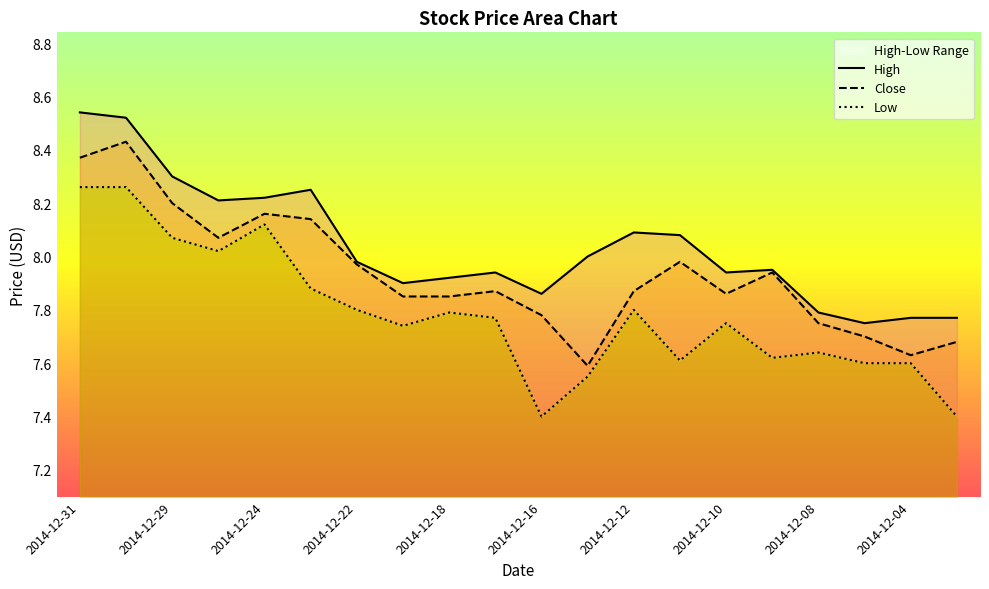

Reading left to right, what are all the values shown in this chart?

High: 8.5	8.5	8.3	8.2	8.2	8.2	8.0	7.9	7.9	7.9	7.9	8.0	8.1	8.1	7.9	8.0	7.8	7.8	7.8	7.8
Close: 8.4	8.4	8.2	8.1	8.2	8.1	8.0	7.8	7.8	7.9	7.8	7.6	7.9	8.0	7.9	7.9	7.8	7.7	7.6	7.7
Low: 8.3	8.3	8.1	8.0	8.1	7.9	7.8	7.7	7.8	7.8	7.4	7.5	7.8	7.6	7.8	7.6	7.6	7.6	7.6	7.4